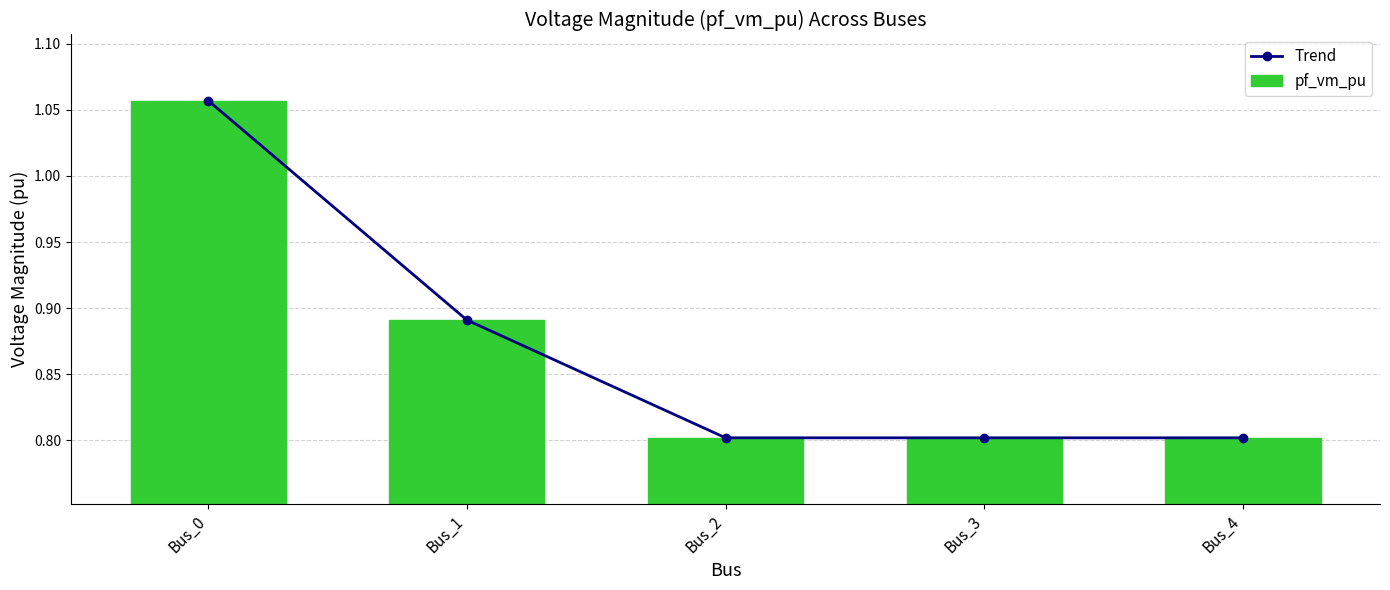

Is it true that Trend equals 0.8 at Bus_4?

True